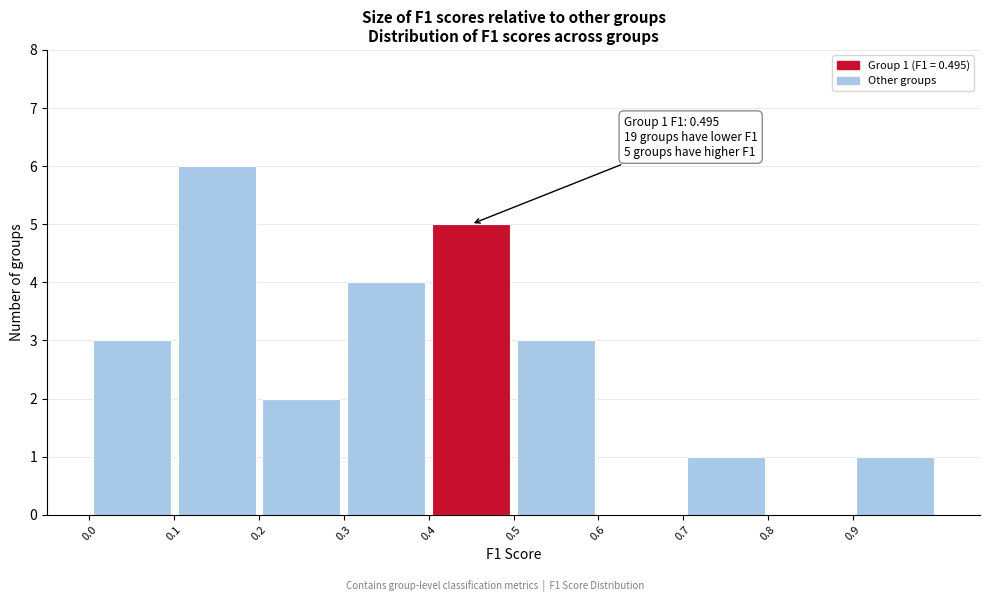

Which range on the x-axis has the tallest bar?

0.1 to 0.2